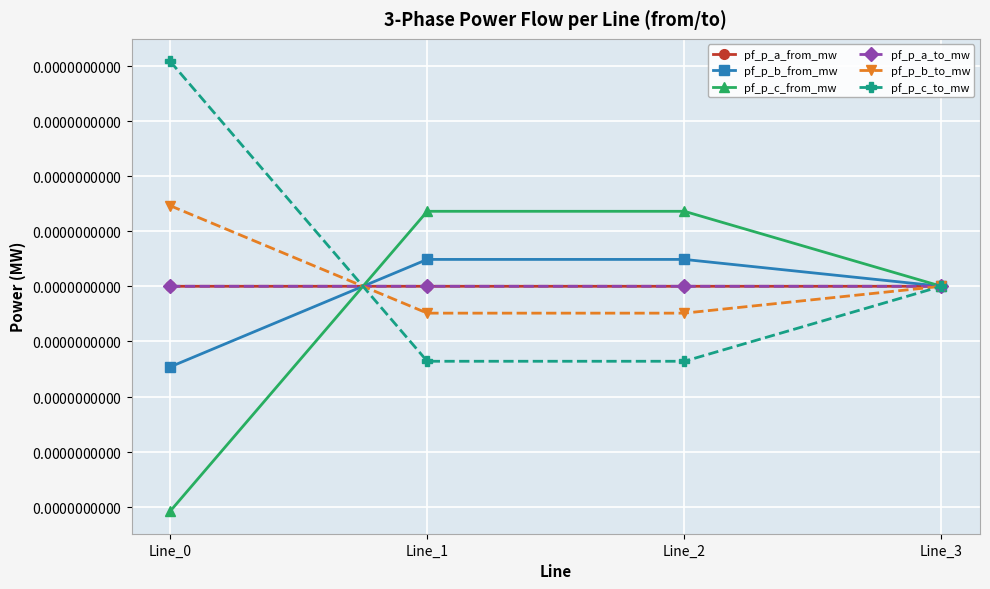

The value of pf_p_b_to_mw at Line_0 is 0.0. True or false?

True